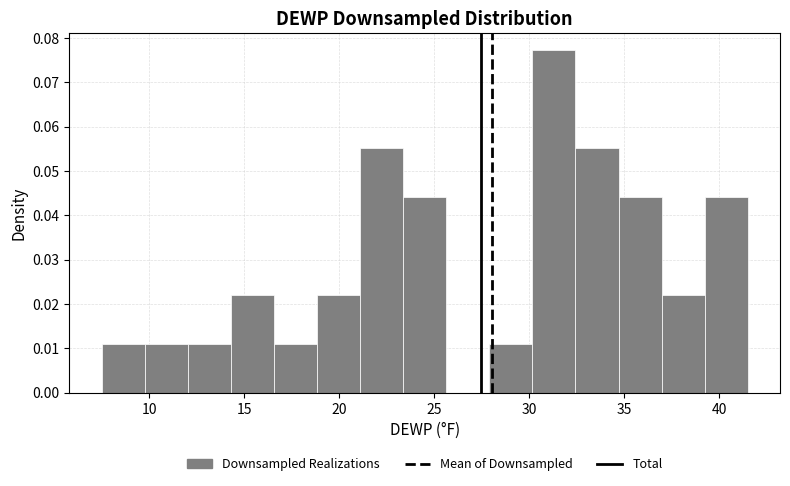

Which range on the x-axis has the tallest bar?

30.0 to 32.5